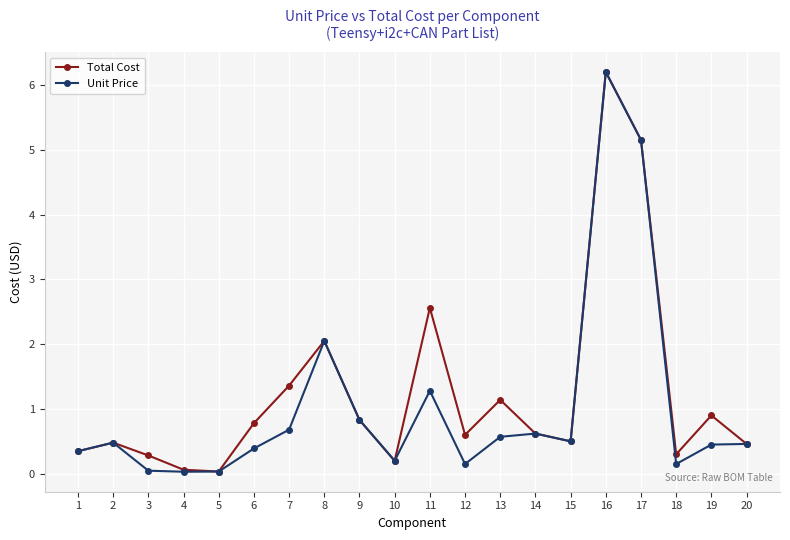

Where is Unit Price nearest to the value 3?

8